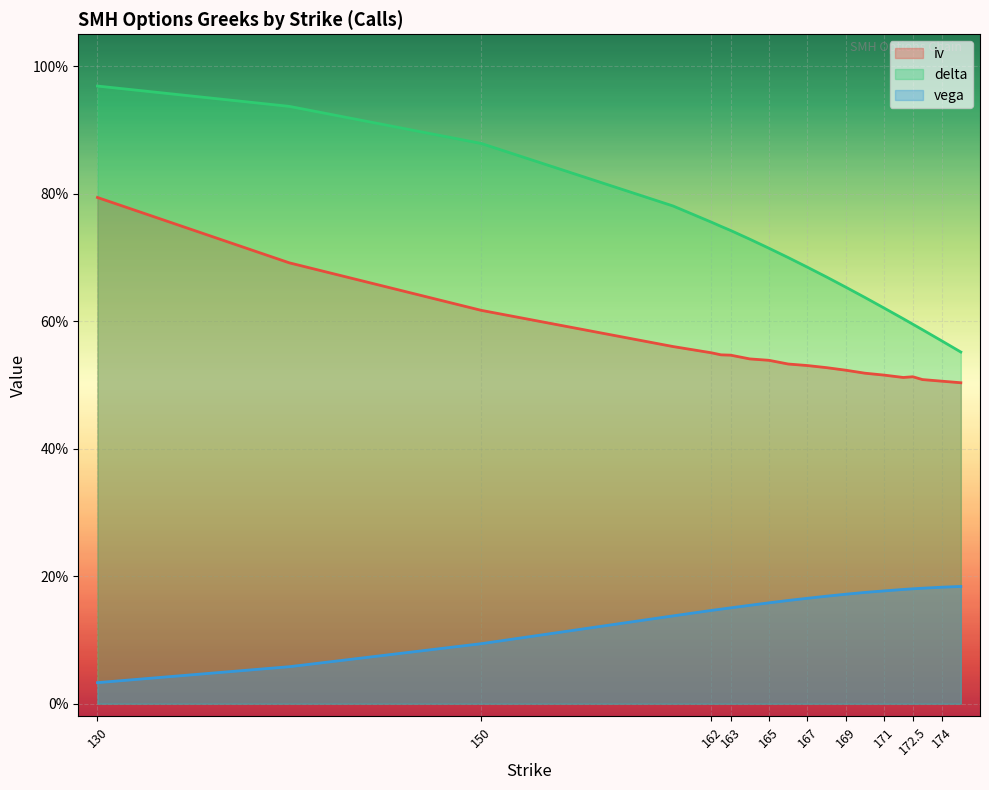

What is the approximate value of iv at 162.5?

0.5